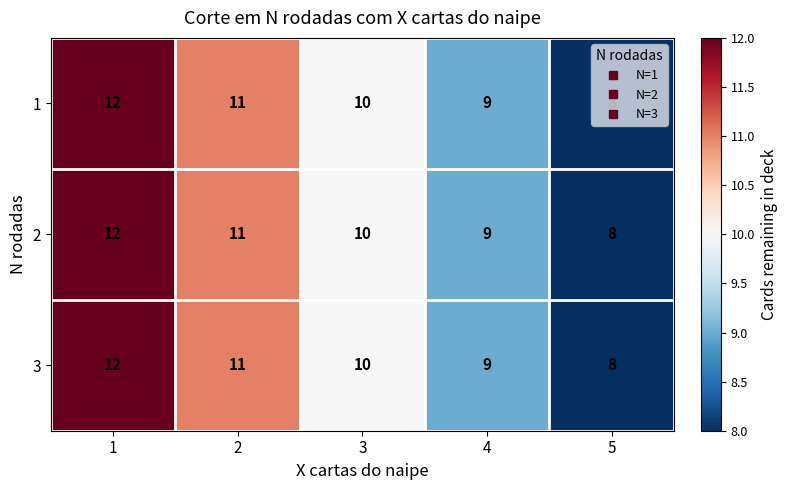

What is the maximum value shown in the chart?

12